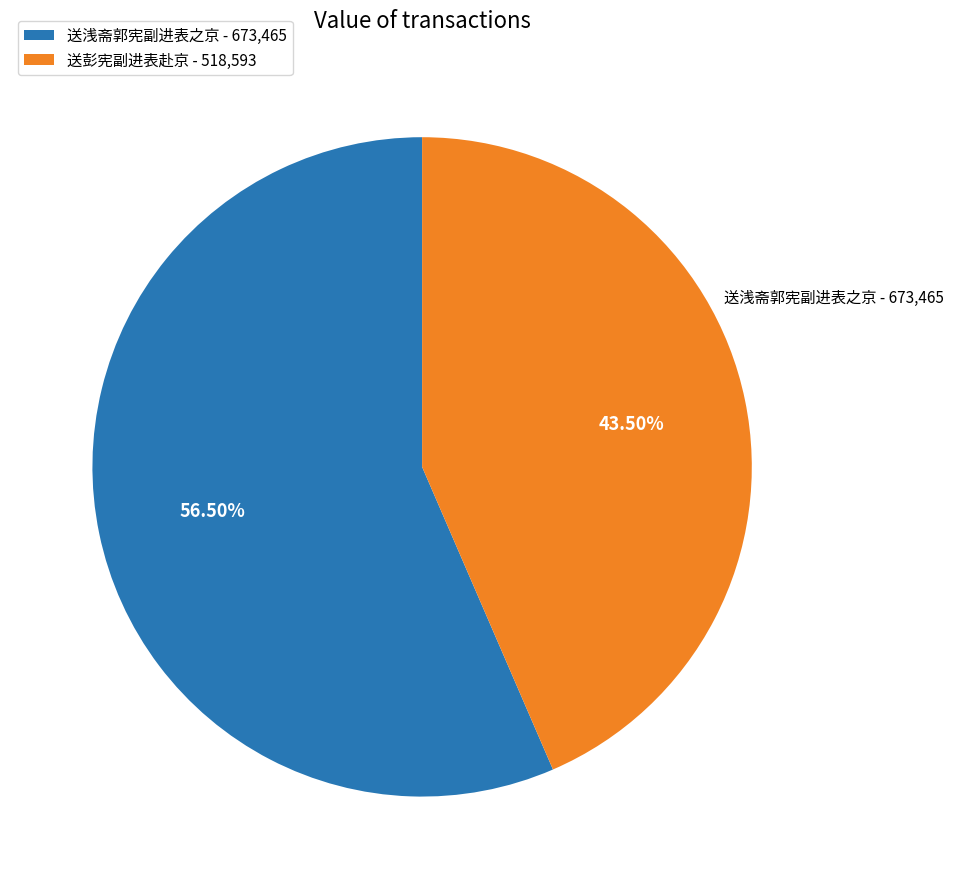

Is 送浅斋郭宪副进表之京 the majority of the pie?

Yes